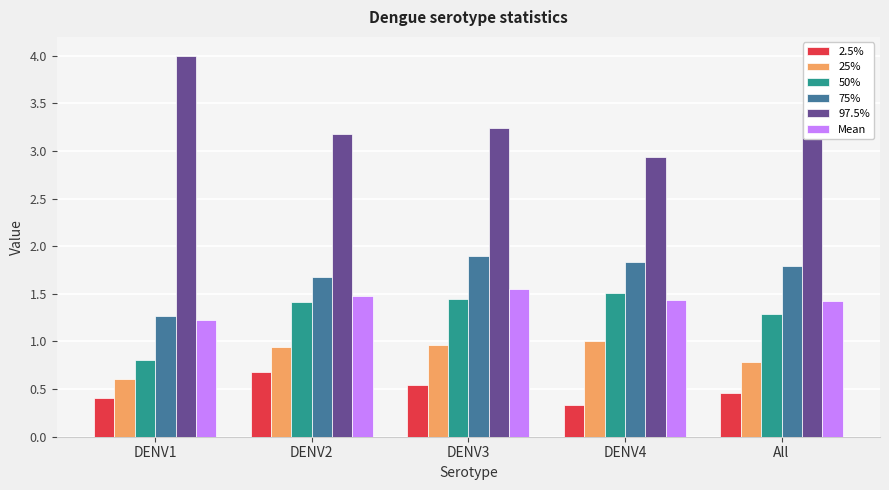

What is the approximate value of 75% at DENV1?

1.3